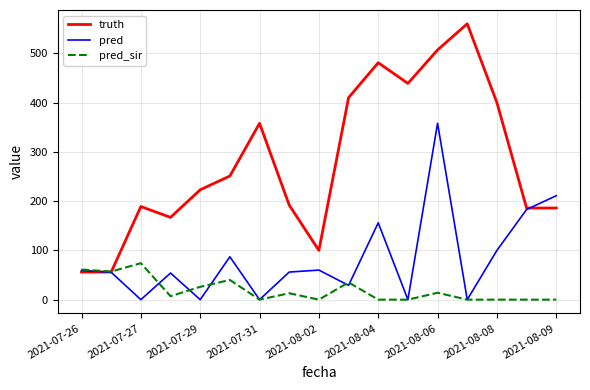

What is the highest value of the pred series?

358.0